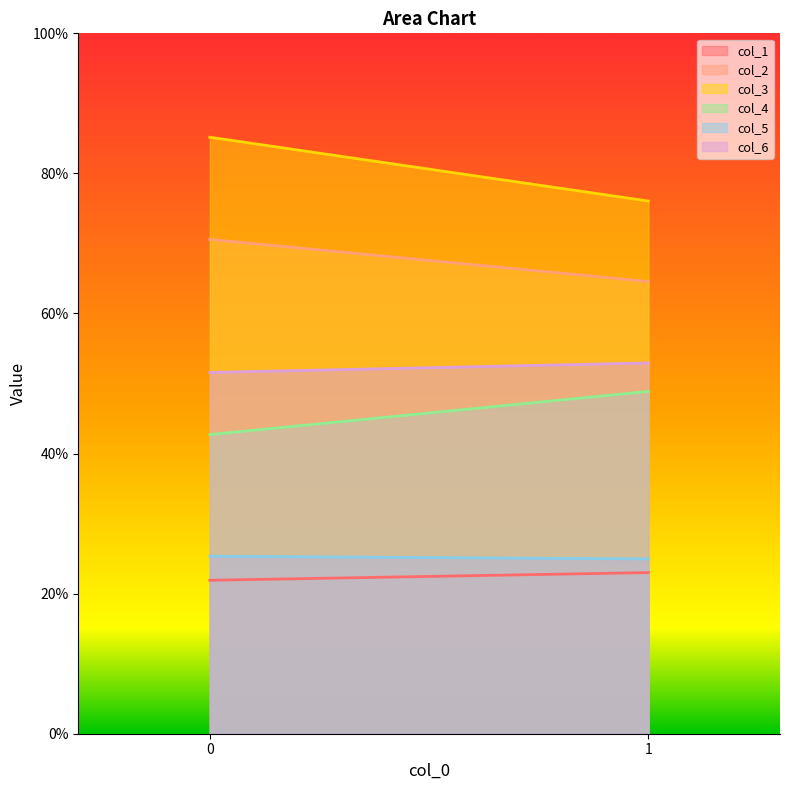

What is the difference between the col_2 values at 1 and 0?

6.0